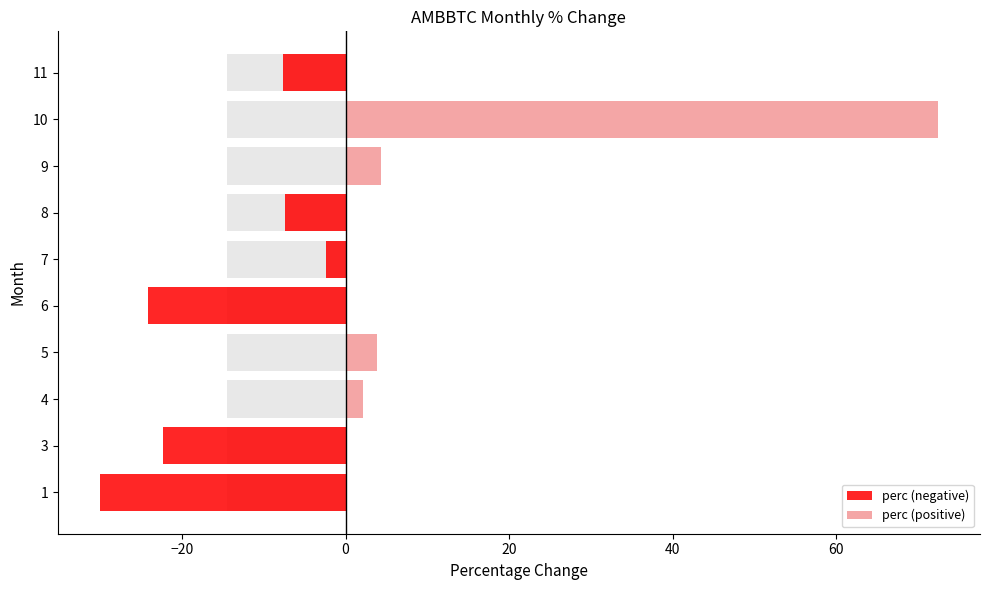

List the series in order of their peak value, lowest first.

perc (negative), perc (positive)